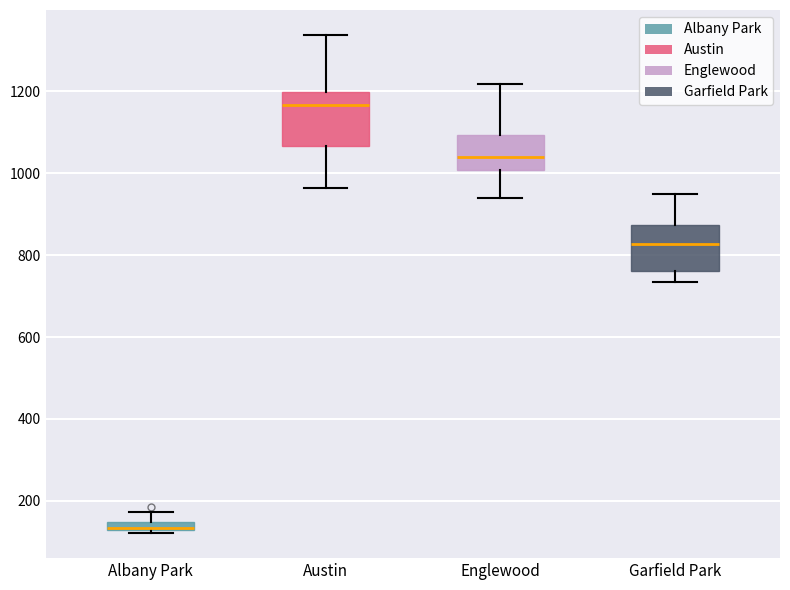

Where does the upper whisker of the box for Albany Park end on the y-axis? The values are not printed on the chart, so give them approximately, as read against the axis.

180